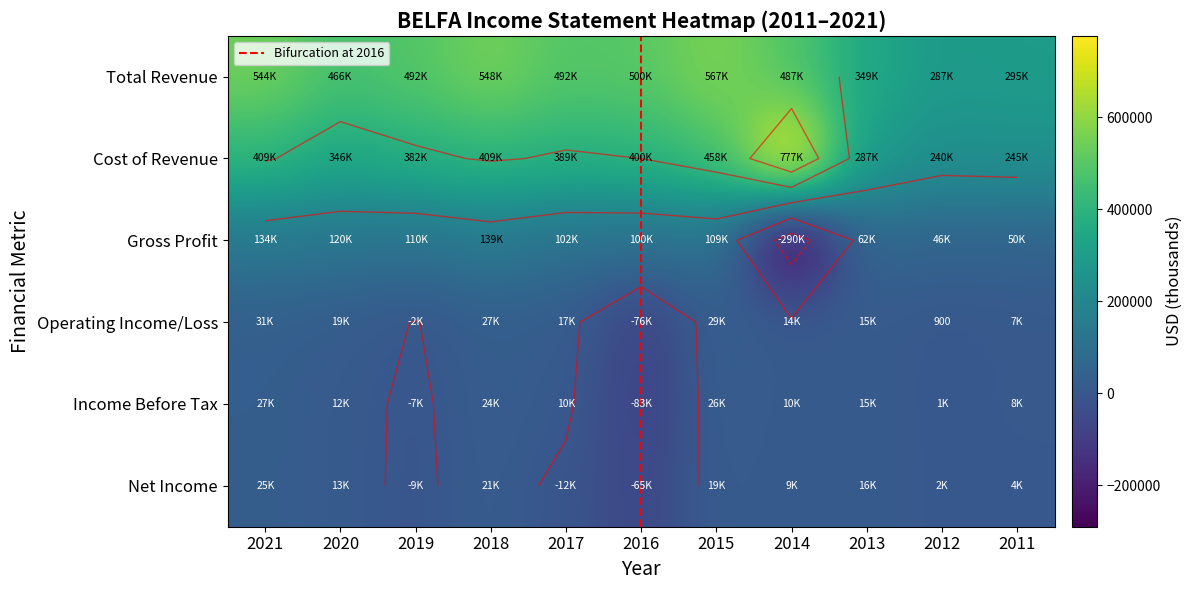

Reading left to right, list all the values displayed in this chart.

Total Revenue: 543500	465800	492400	548200	491600	500200	567100	487100	349200	286600	295100
Cost of Revenue: 409100	346000	382400	408900	389300	400200	458300	777300	287000	240100	244700
Gross Profit: 134400	119700	110000	139300	102300	99900	108800	-290200	62200	46500	50400
Operating Income/Loss: 31300	18700	-1600	26900	17400	-76500	28600	13500	15000	900	7400
Income Before Tax: 27300	12100	-7300	23600	9600	-82600	25700	9800	15200	1000	7900
Net Income: 24800	12800	-8700	20700	-11900	-64800	19200	8600	15900	2400	3800